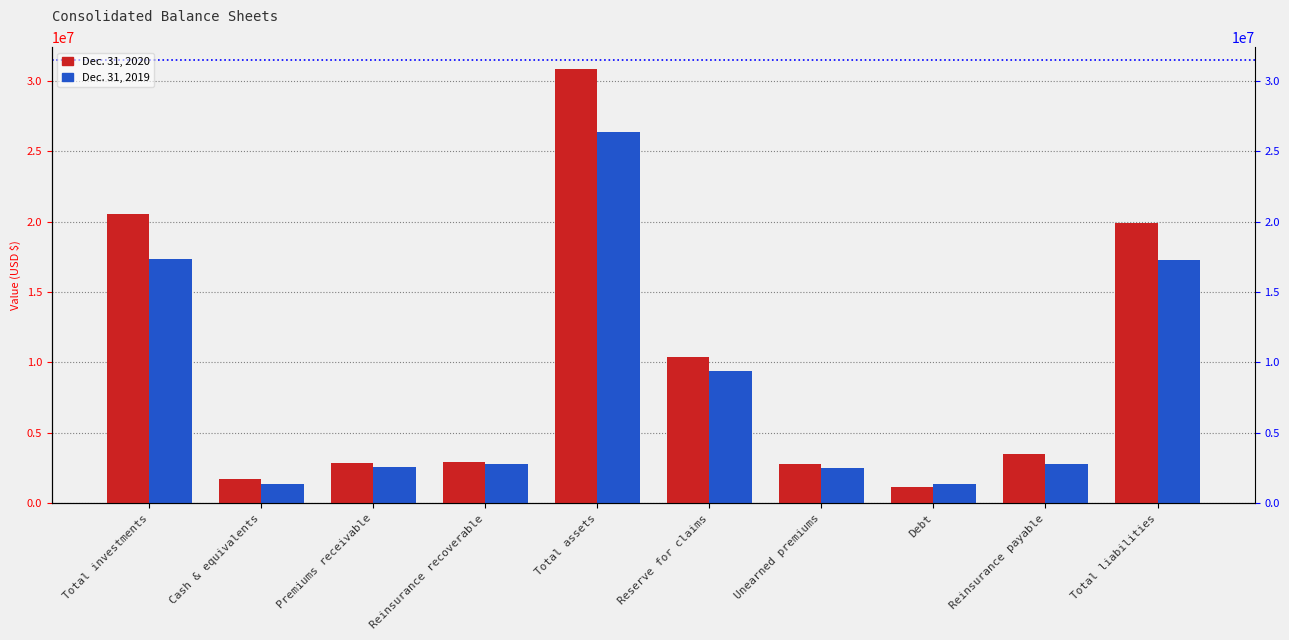

What is the difference between the maximum and minimum values in the Dec. 31, 2019 series?

24951026